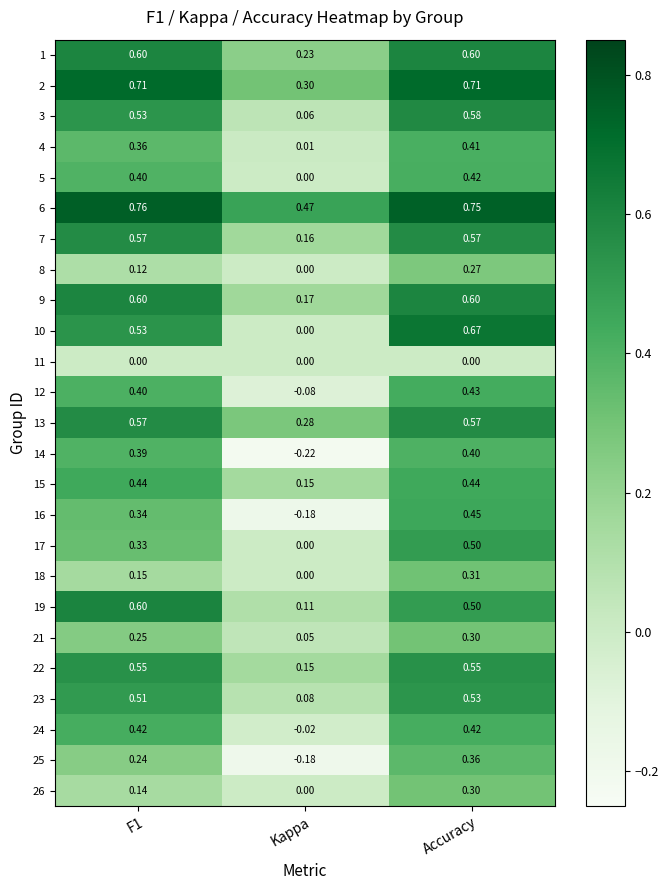

Where is 8 nearest to the value 0?

Kappa